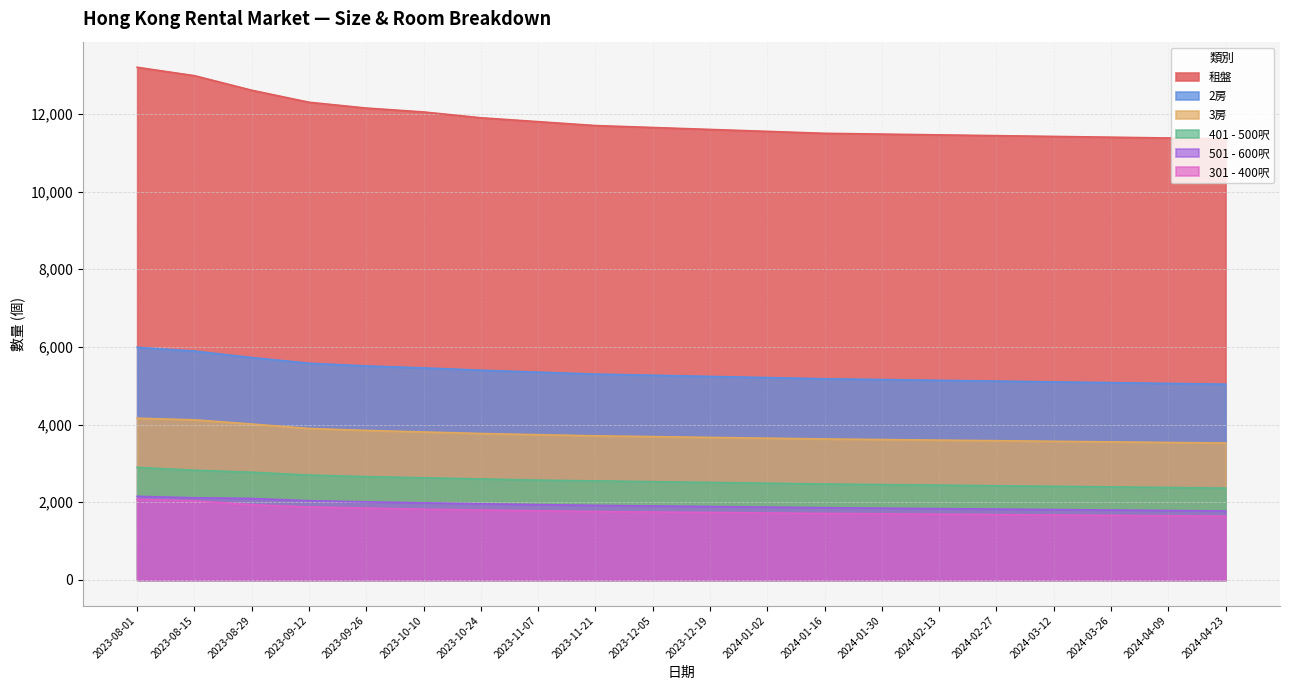

How many data points in 租盤 are above 11650?

9